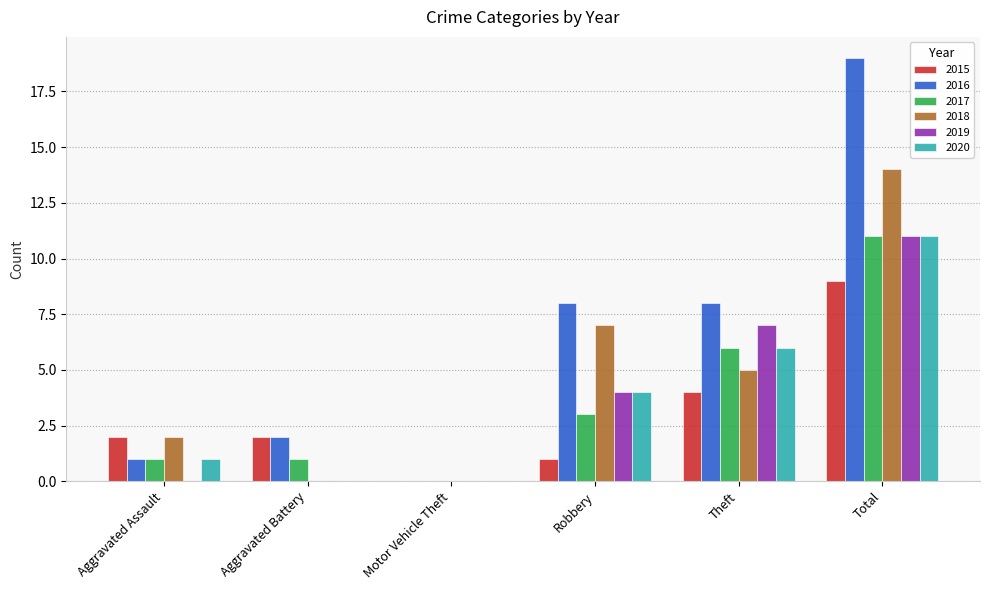

Reading left to right, list all the values displayed in this chart.

2015: 2	2	0	1	4	9
2016: 1	2	0	8	8	19
2017: 1	1	0	3	6	11
2018: 2	0	0	7	5	14
2019: 0	0	0	4	7	11
2020: 1	0	0	4	6	11